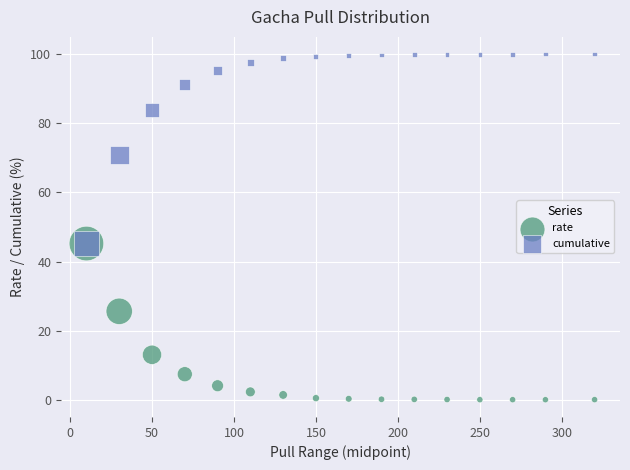

Which series reaches the maximum Y coordinate?

cumulative